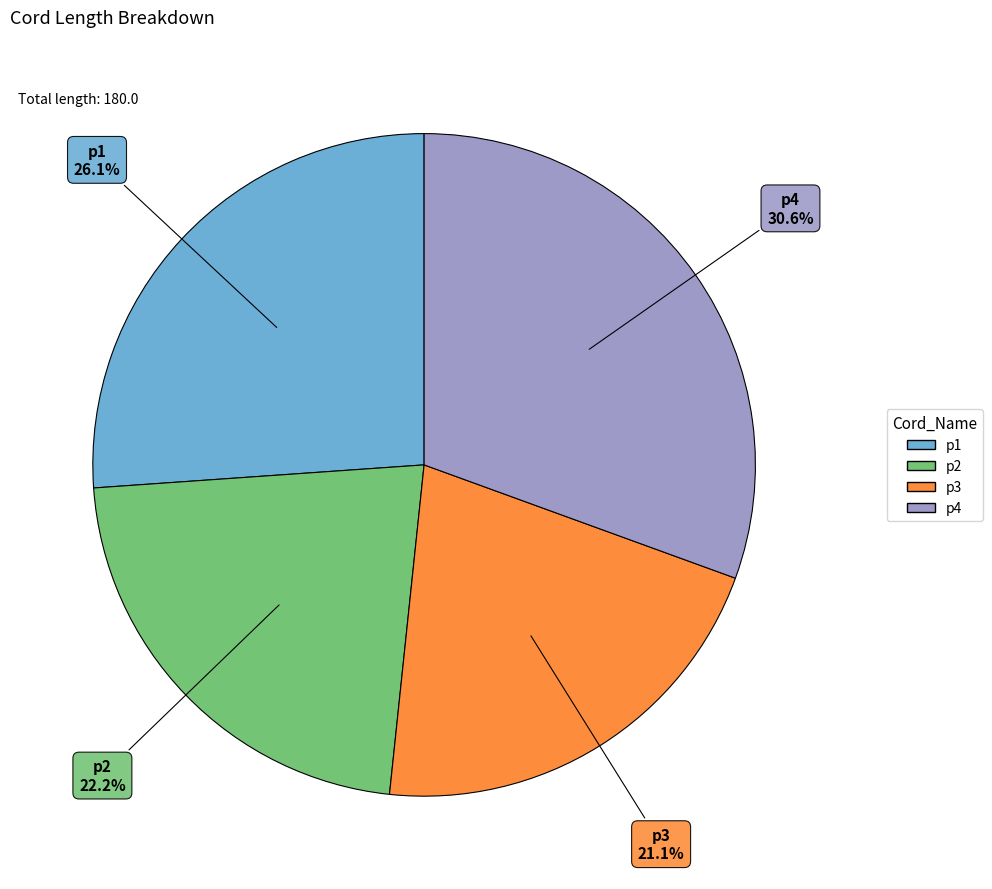

To the nearest percent, what is the average slice percentage?

25%